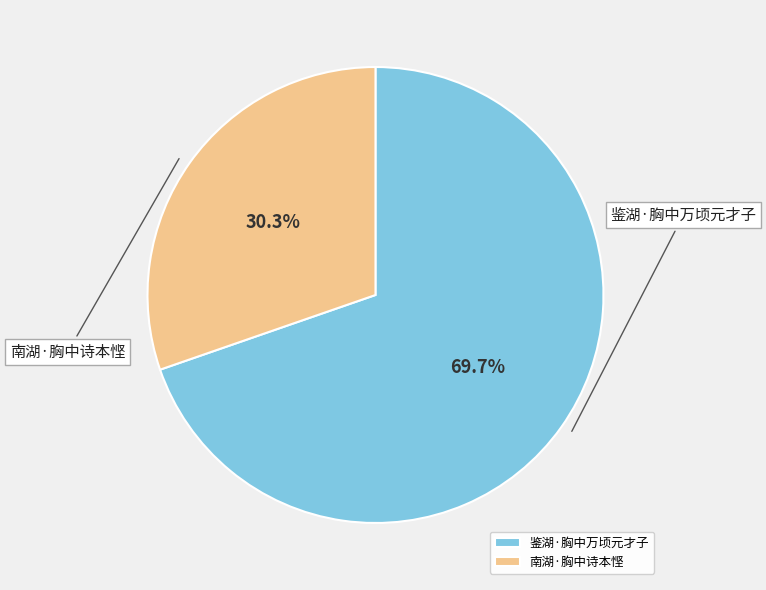

Rank the categories by value from lowest to highest.

南湖·胸中诗本悭, 鉴湖·胸中万顷元才子